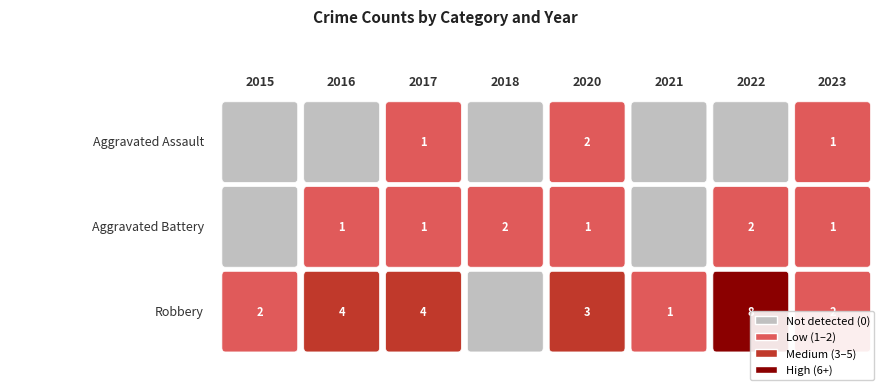

How many data points does each series have?

8